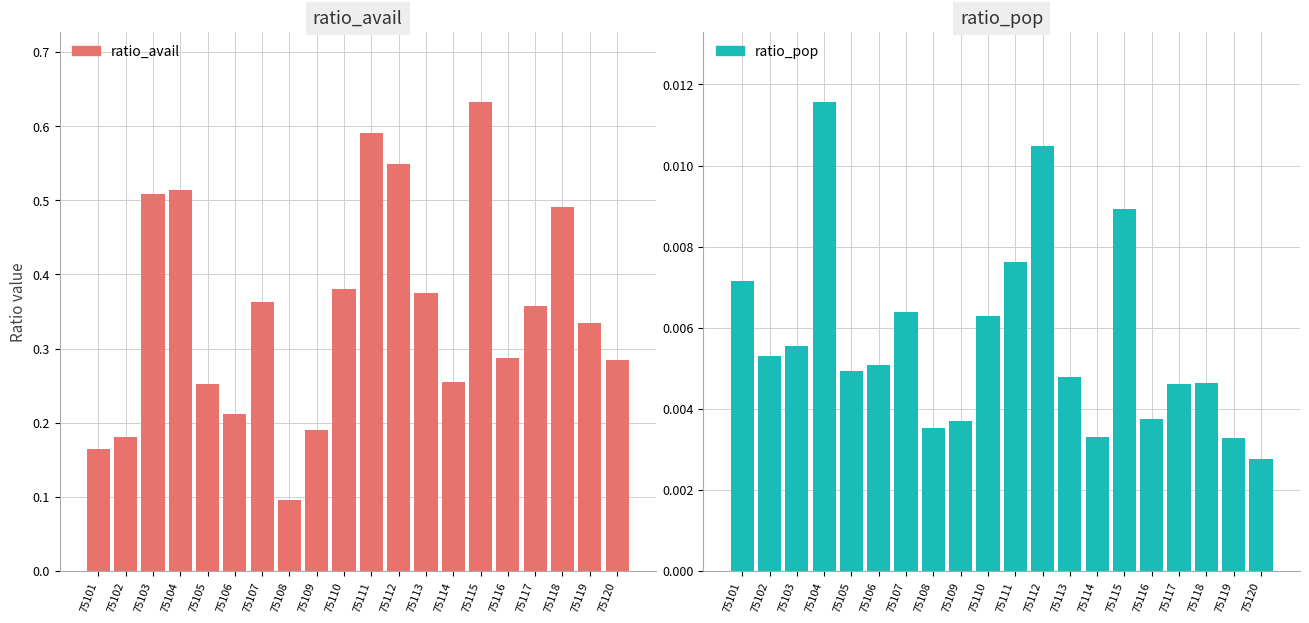

How many groups of bars are there?

20